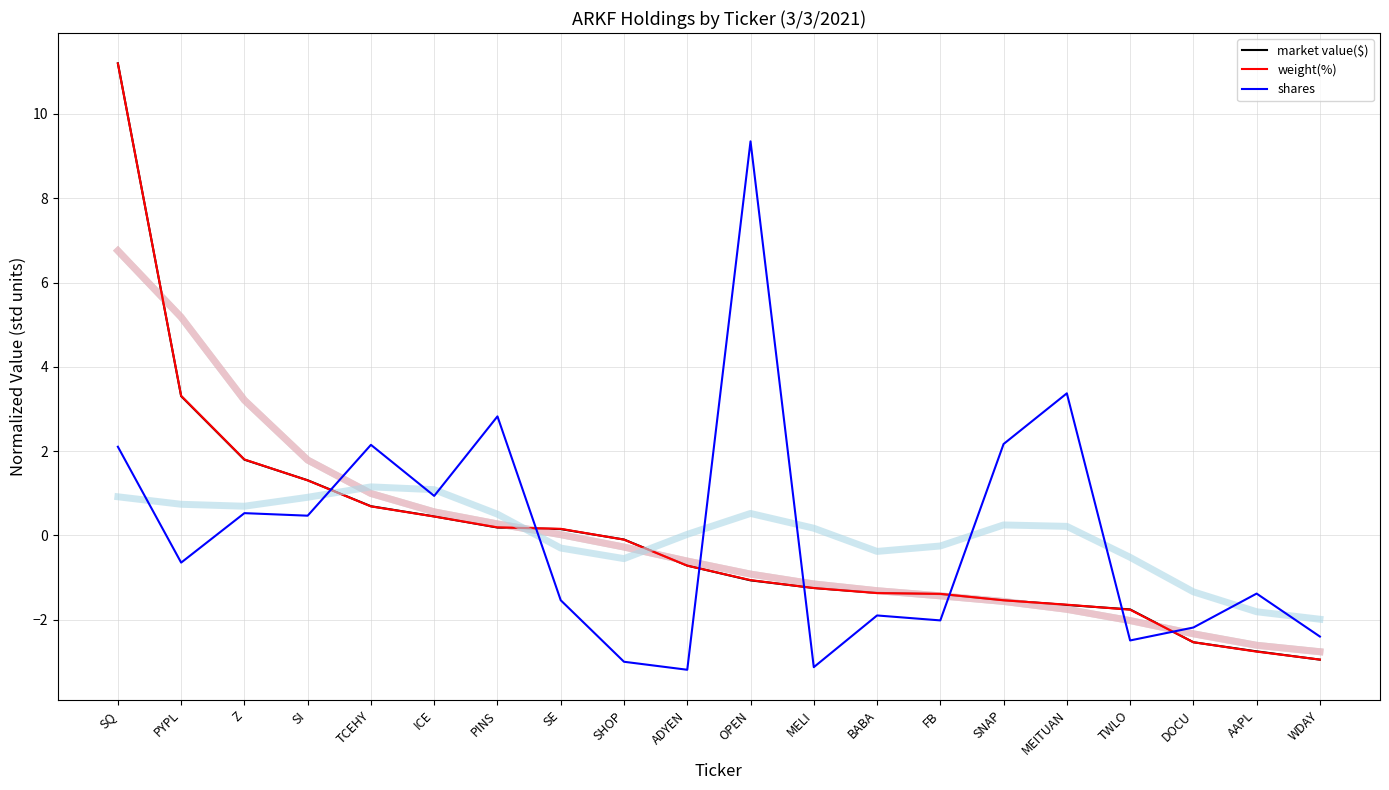

Is the value of market value($) at SI greater than the value of shares at ADYEN?

Yes